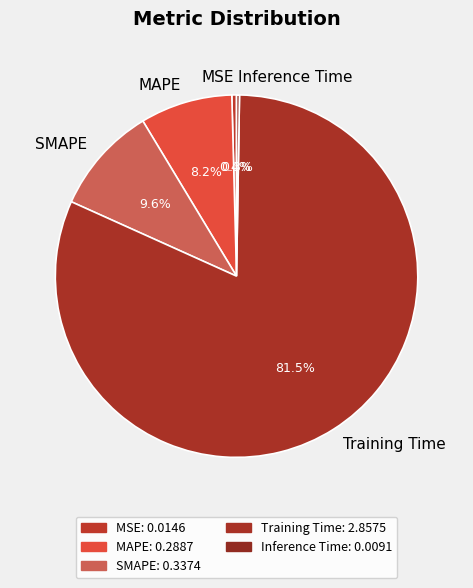

Combined, what portion of the pie is MAPE and MSE?

8.6%